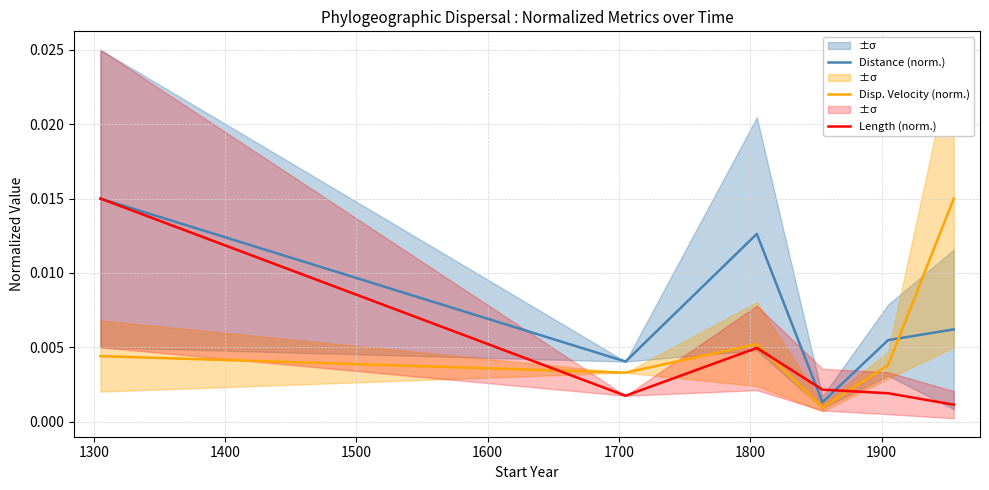

At how many categories does at least one series exceed 0?

6